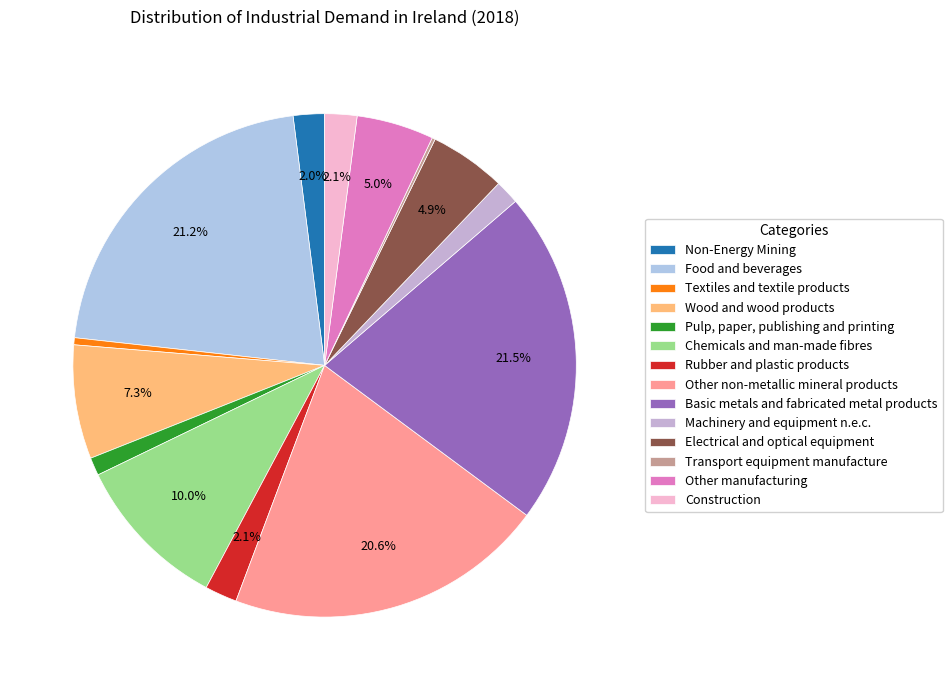

To the nearest percent, what is the average slice percentage?

7%